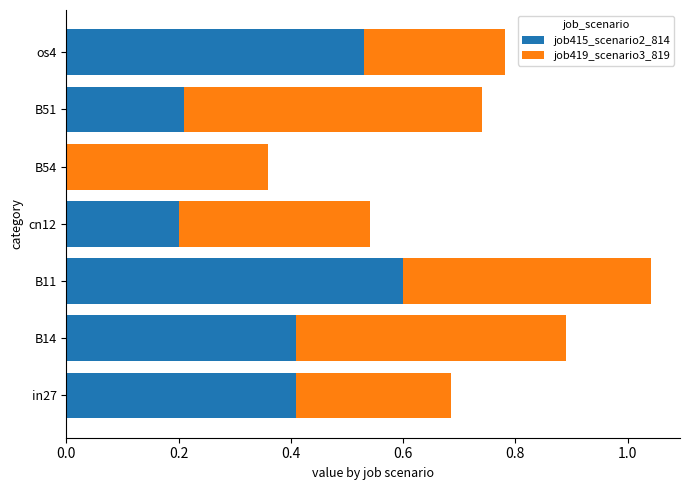

Which category has the highest value in the job415_scenario2_814 series?

B11